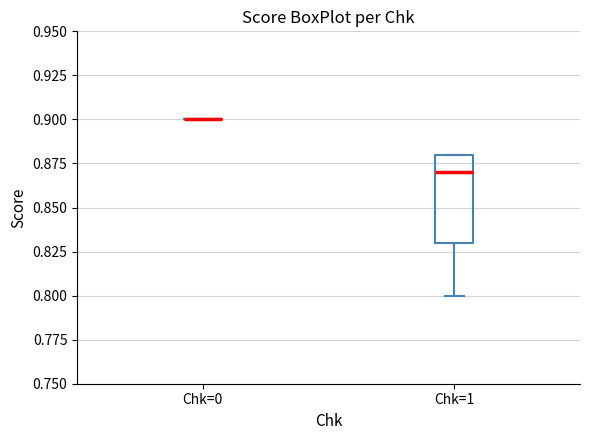

Where does the median line of the box for Chk=1 sit on the y-axis? The values are not printed on the chart, so give them approximately, as read against the axis.

0.87